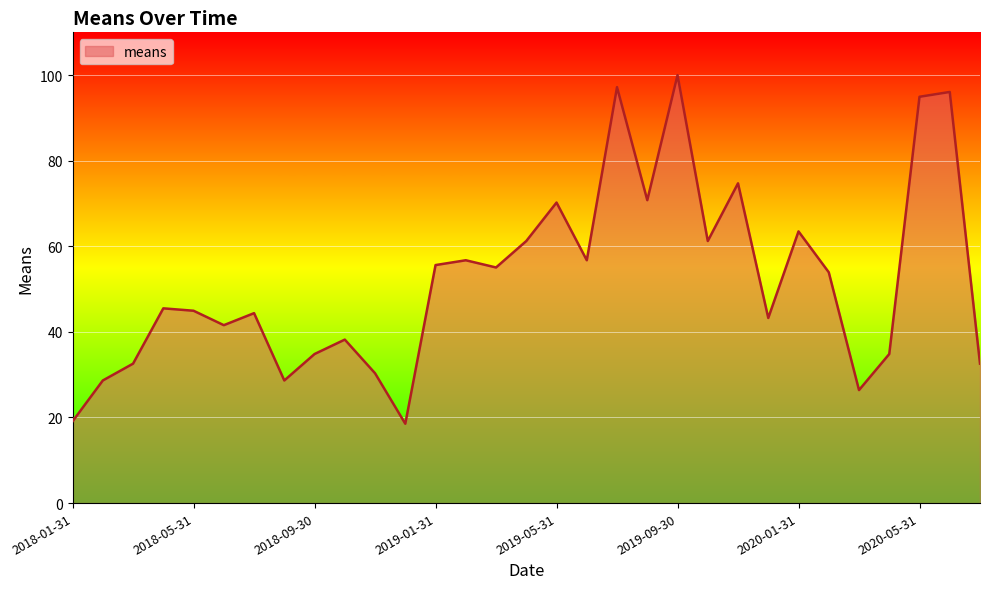

What is the maximum value shown in the chart?

100.0